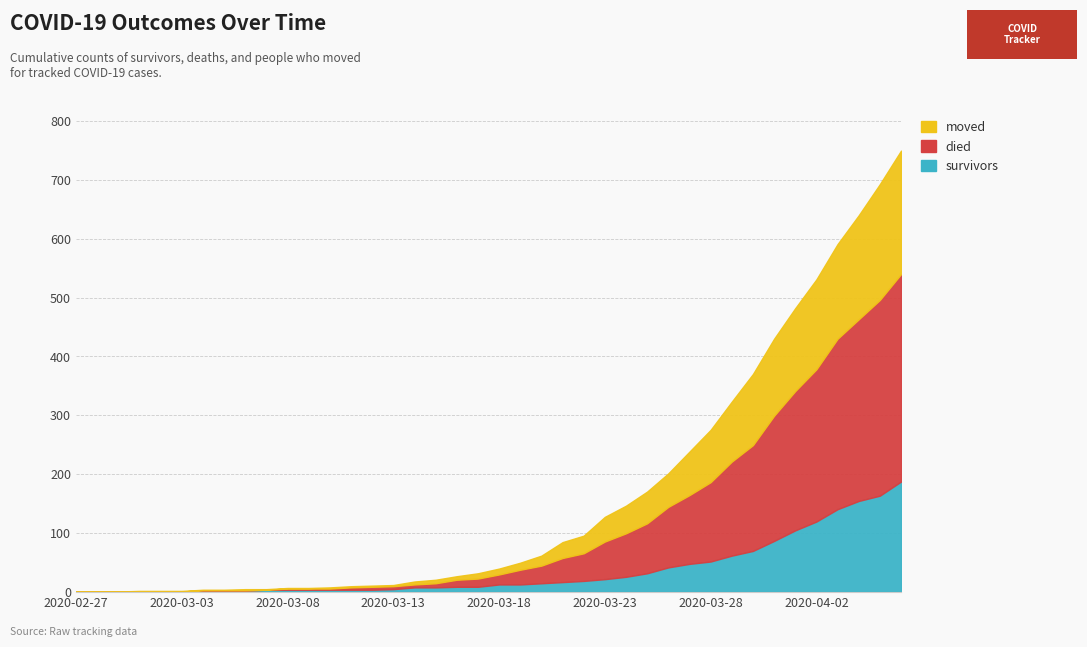

Which series changed the most between 2020-03-07 and 2020-03-29?

died